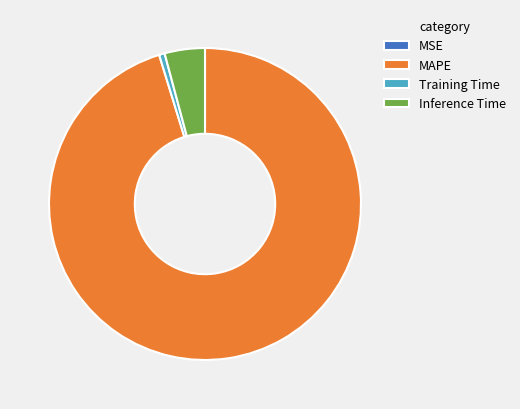

True or false: Inference Time accounts for 17% of the total.

False